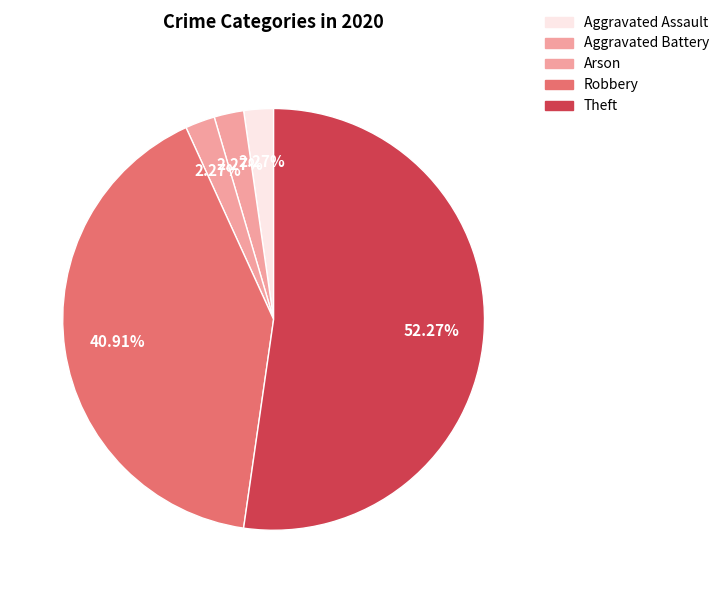

How many slices are in this pie chart?

5